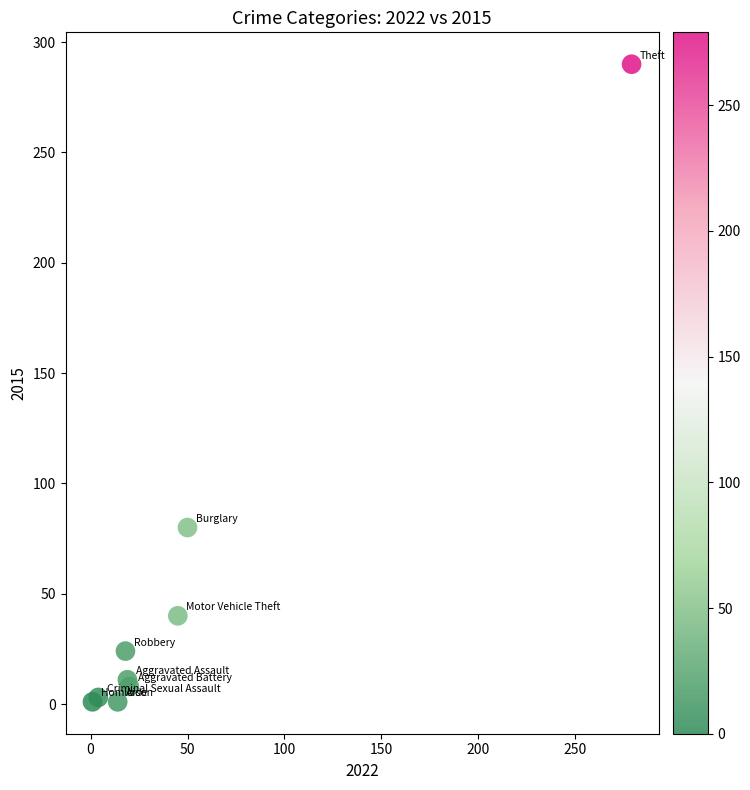

What Y value in the scatter plot is closest to 145?

80